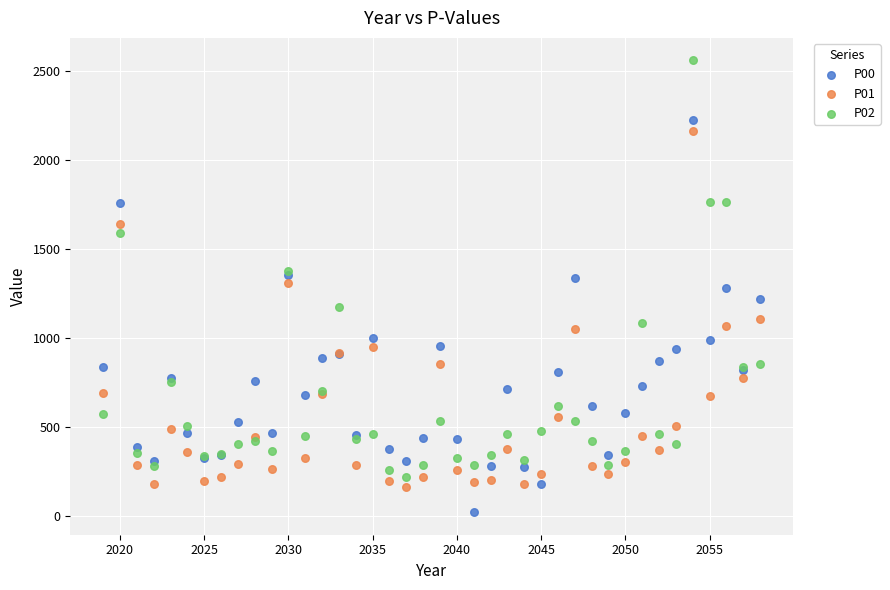

What are all the series names shown in the legend?

P00, P01, P02